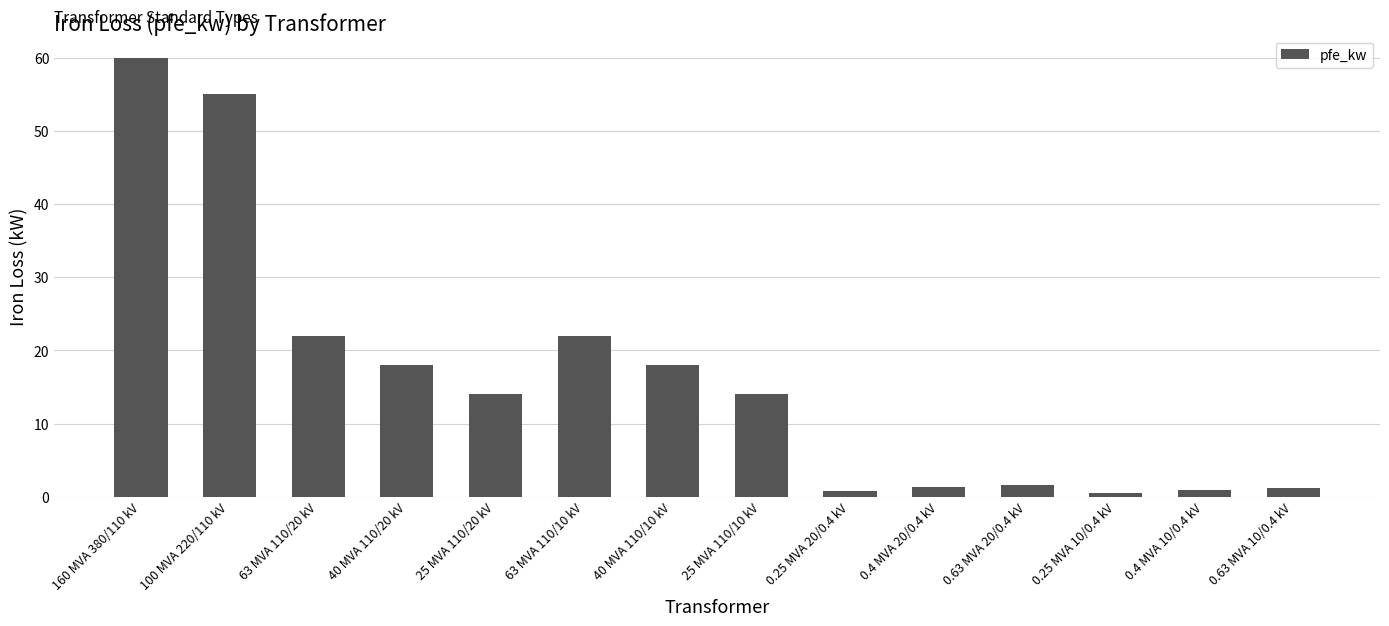

The chart shows a value of 18.0 at 40 MVA 110/20 kV. True or false?

True